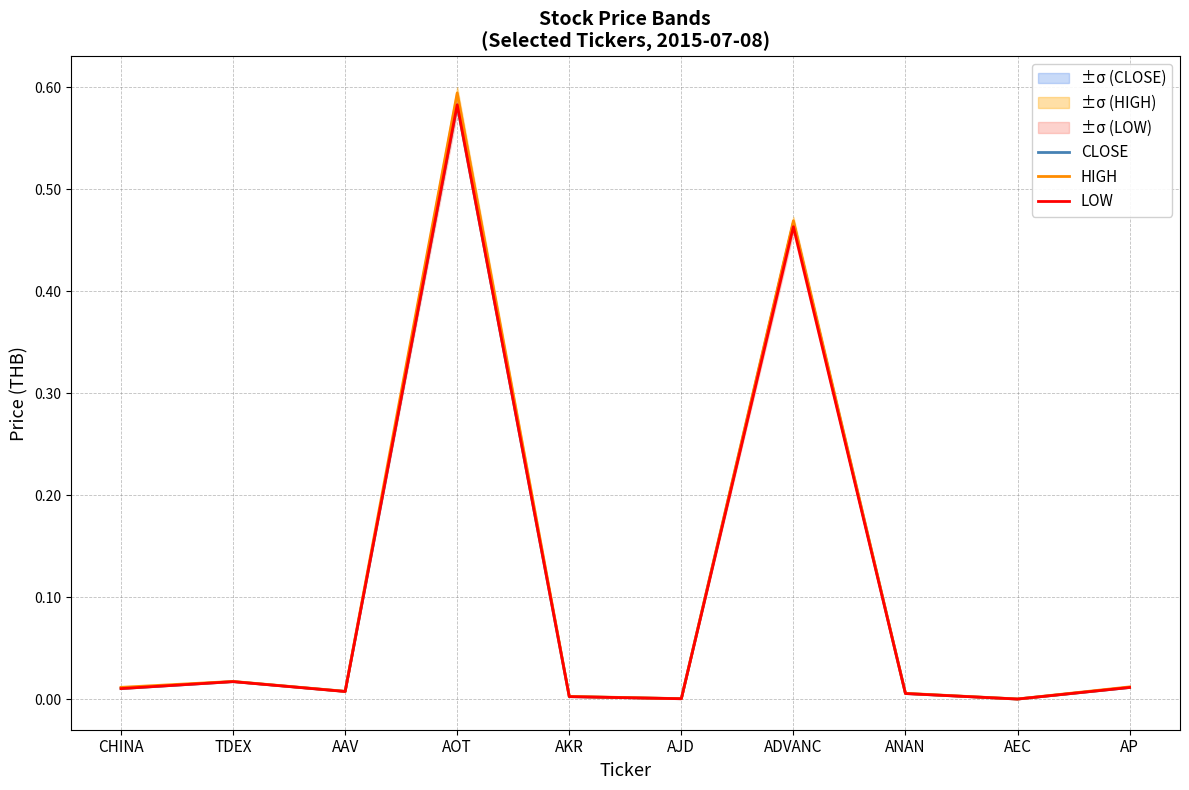

True or false: LOW and CLOSE cross at least once.

False